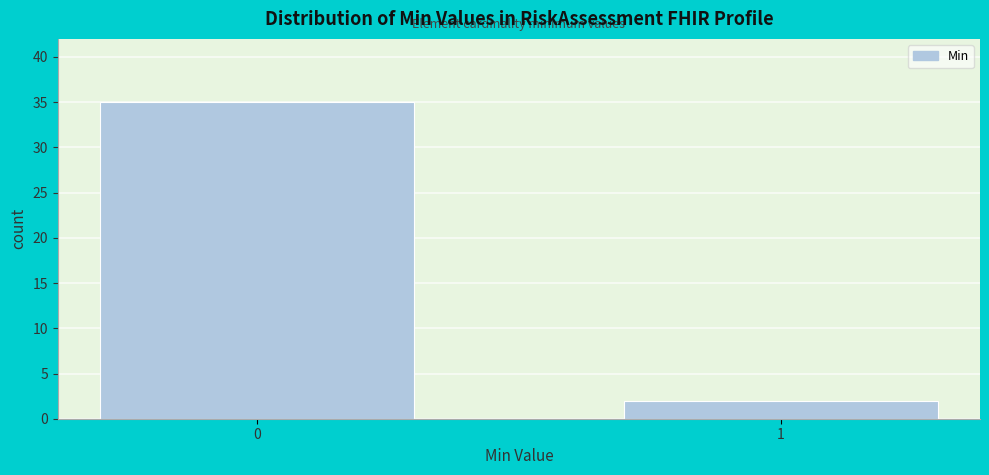

Reading left to right, list all the values displayed in this chart.

35	2